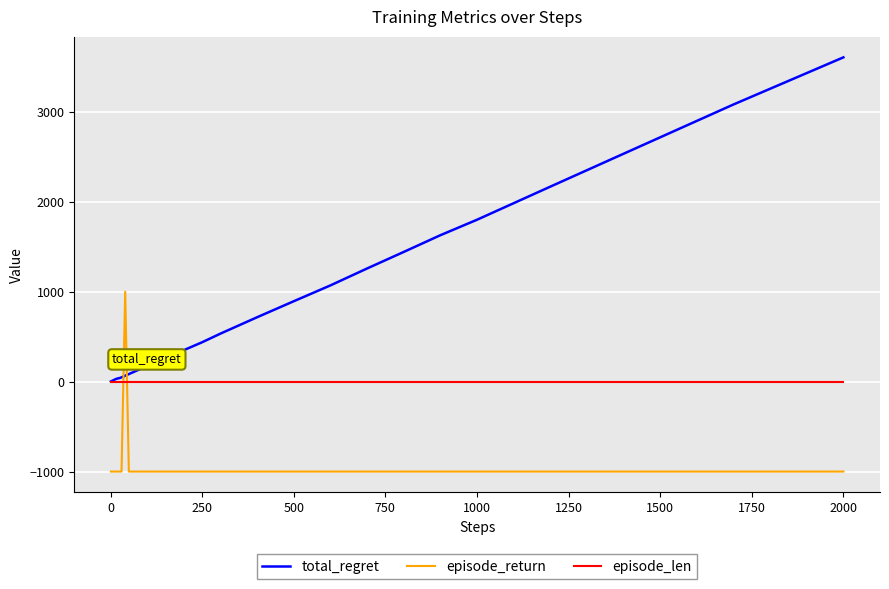

What is the average value of the episode_return series?

-950